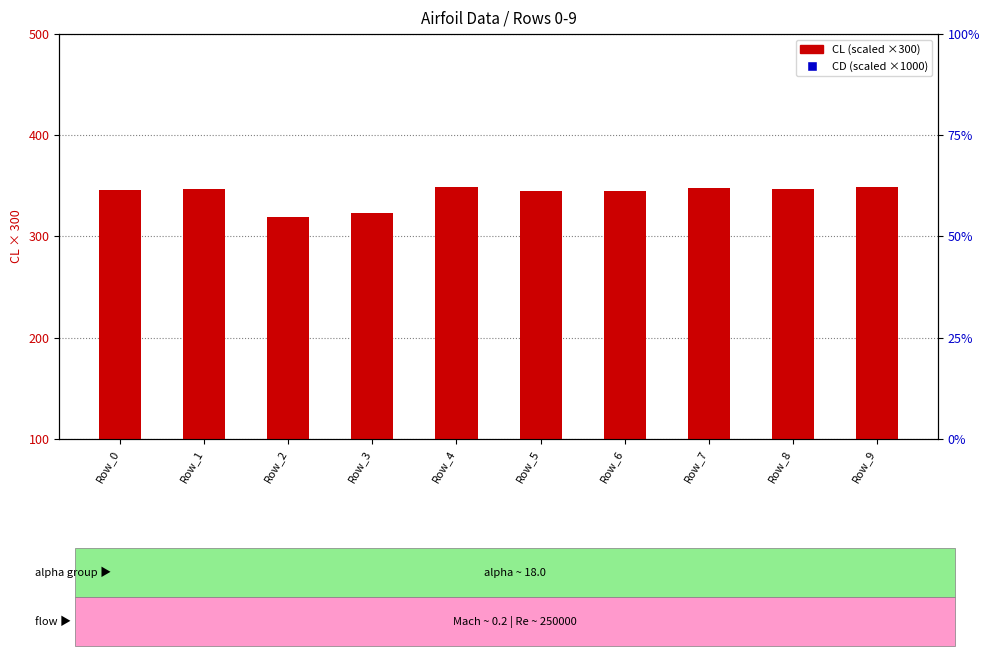

What is the total value across all series at Row_9?

495.0